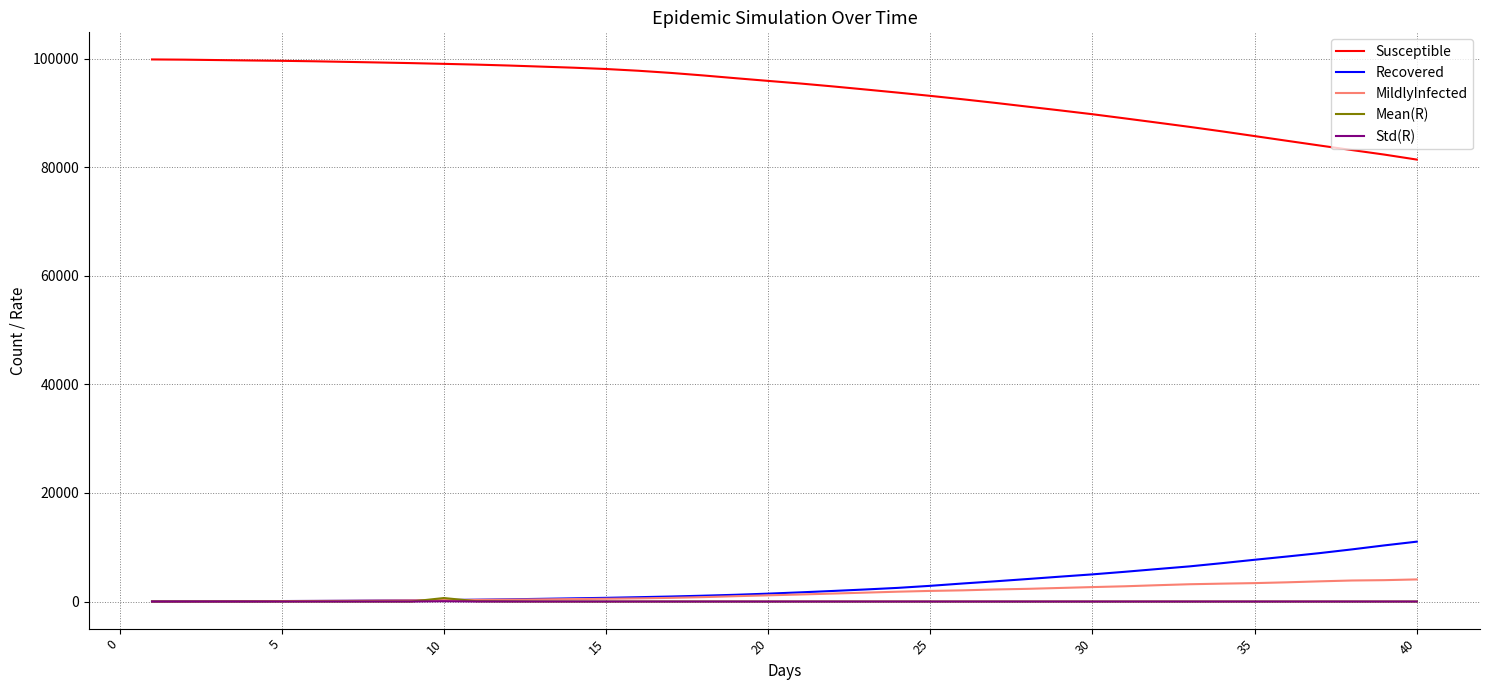

What is the maximum value for Susceptible?

99883.0